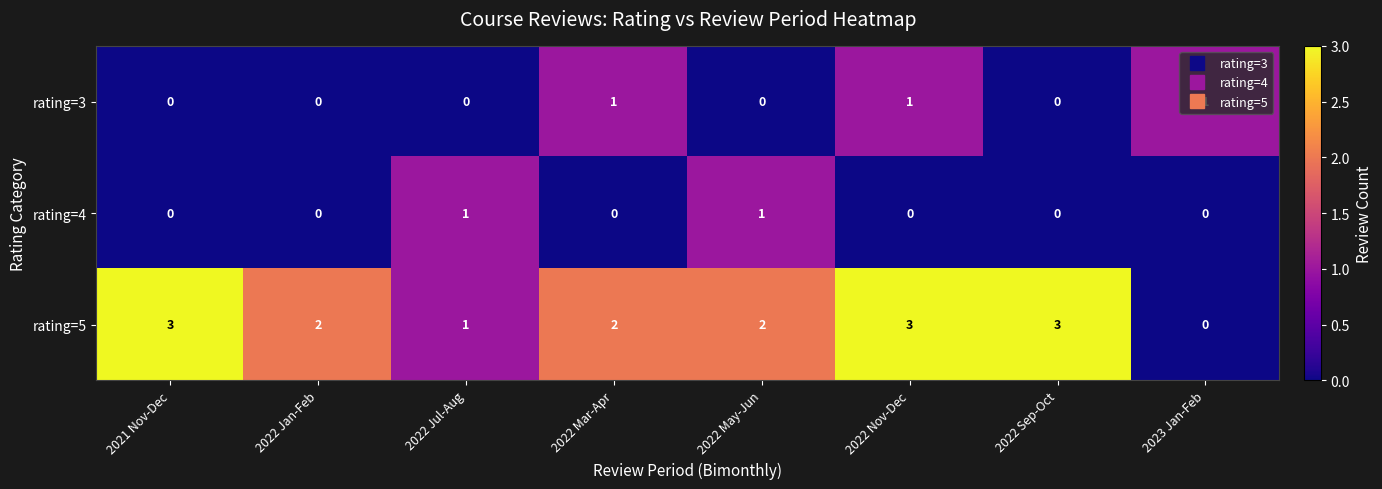

What is the difference between the highest and lowest values at 2022 Sep-Oct?

3